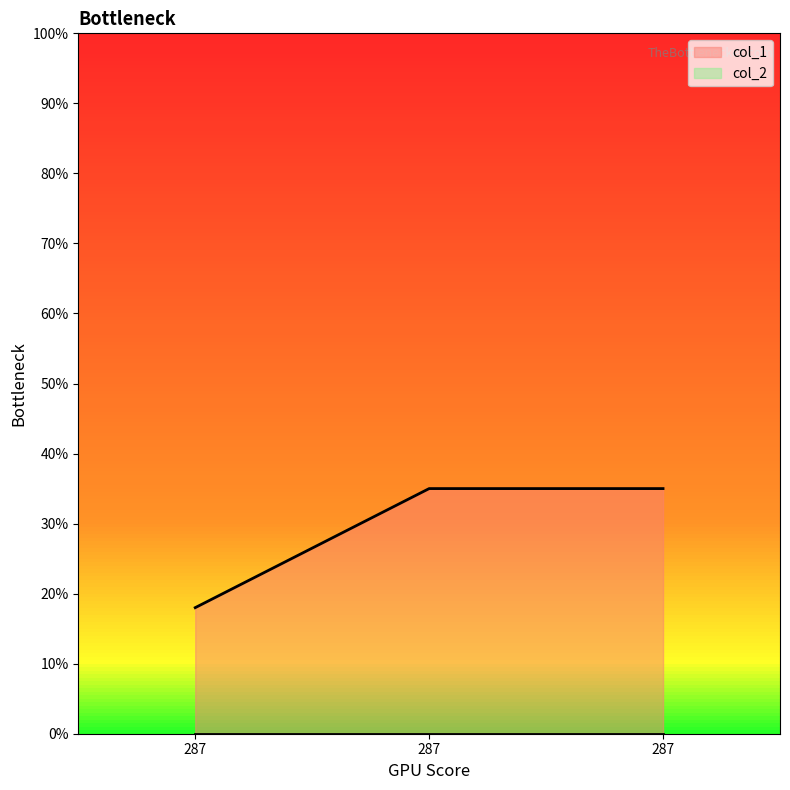

At which label is the value closest to 26?

287